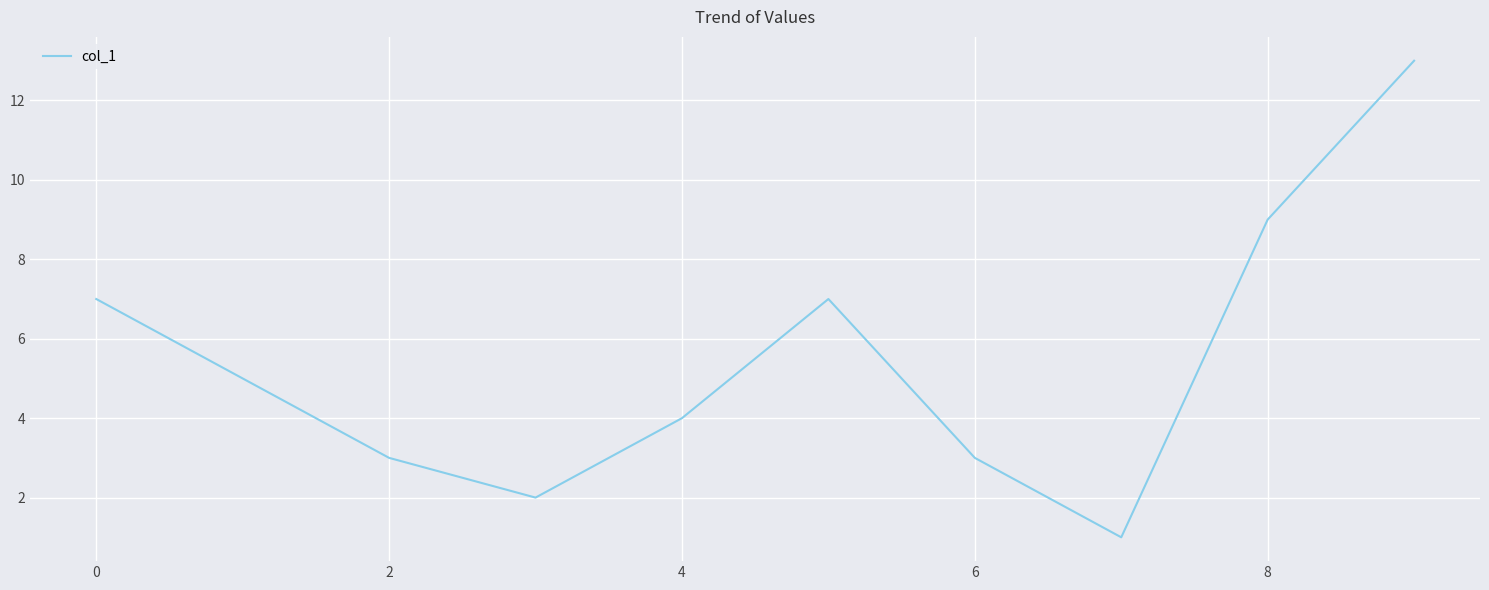

How many interior local peaks (higher than both neighbors) does the data have?

1